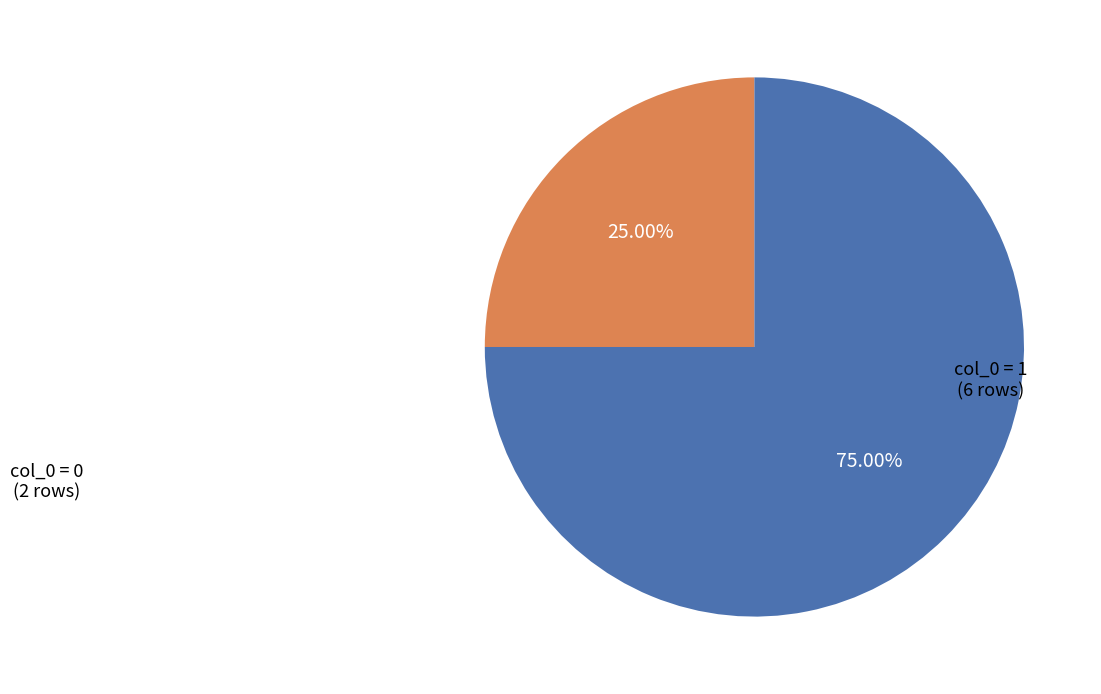

How many segments does this pie chart have?

2